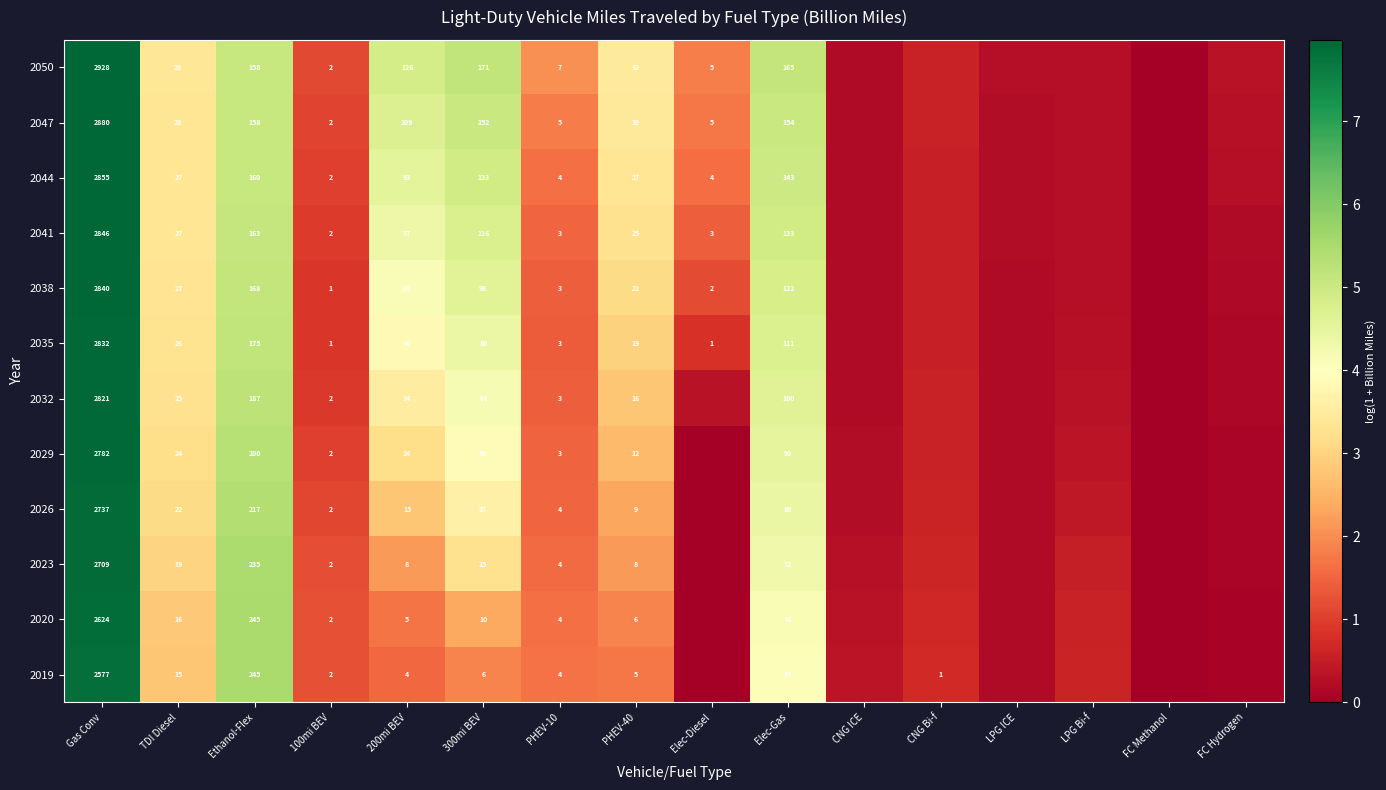

What is the greatest value displayed?

8.0